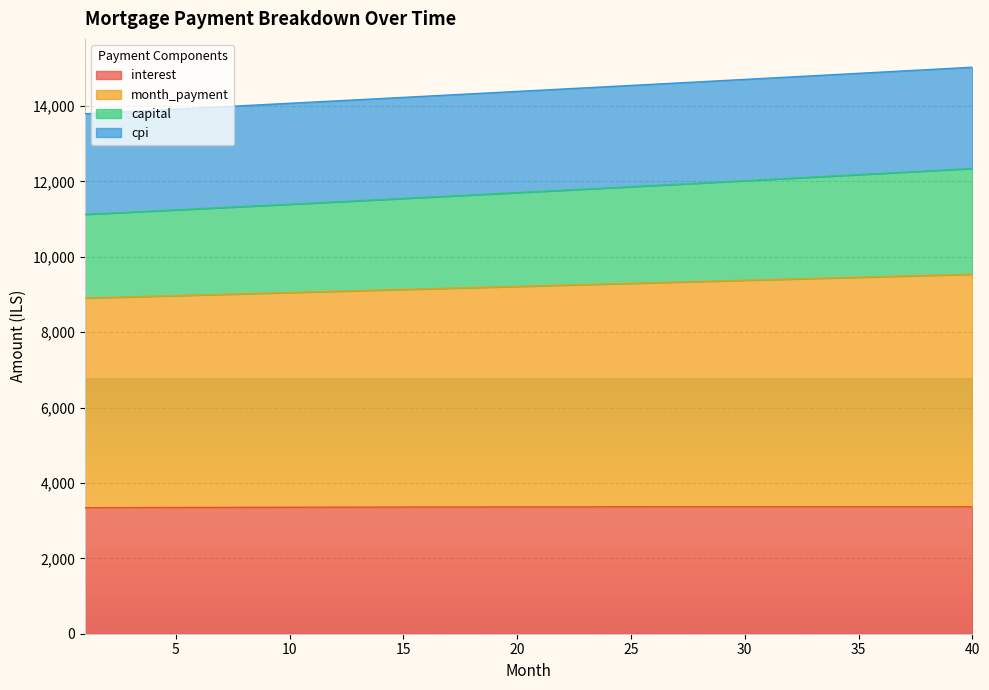

What is the minimum value for interest?

3342.2